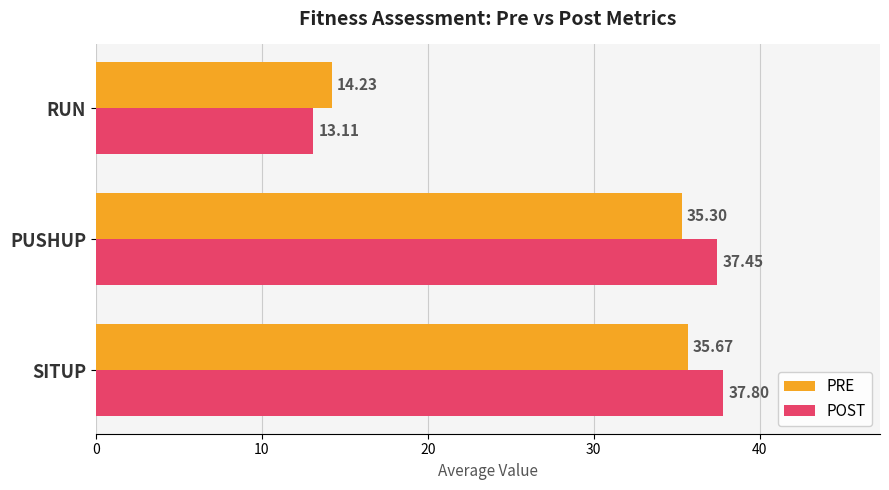

What is the smallest value displayed?

13.1